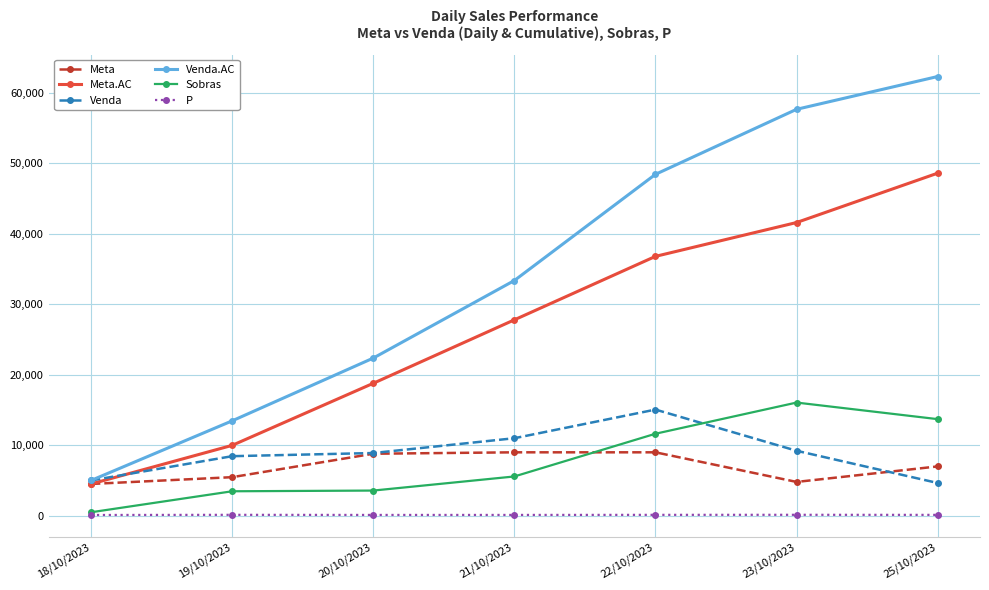

The value of P at 20/10/2023 is 119.0. True or false?

True